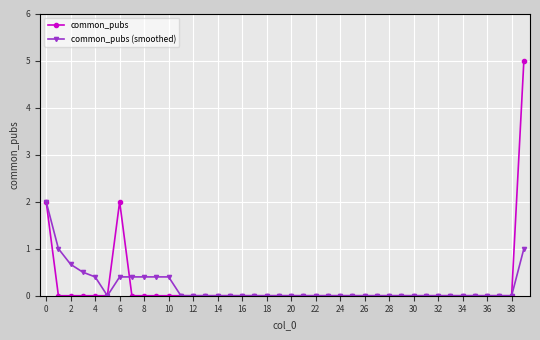

What is the maximum value shown in the chart?

5.0